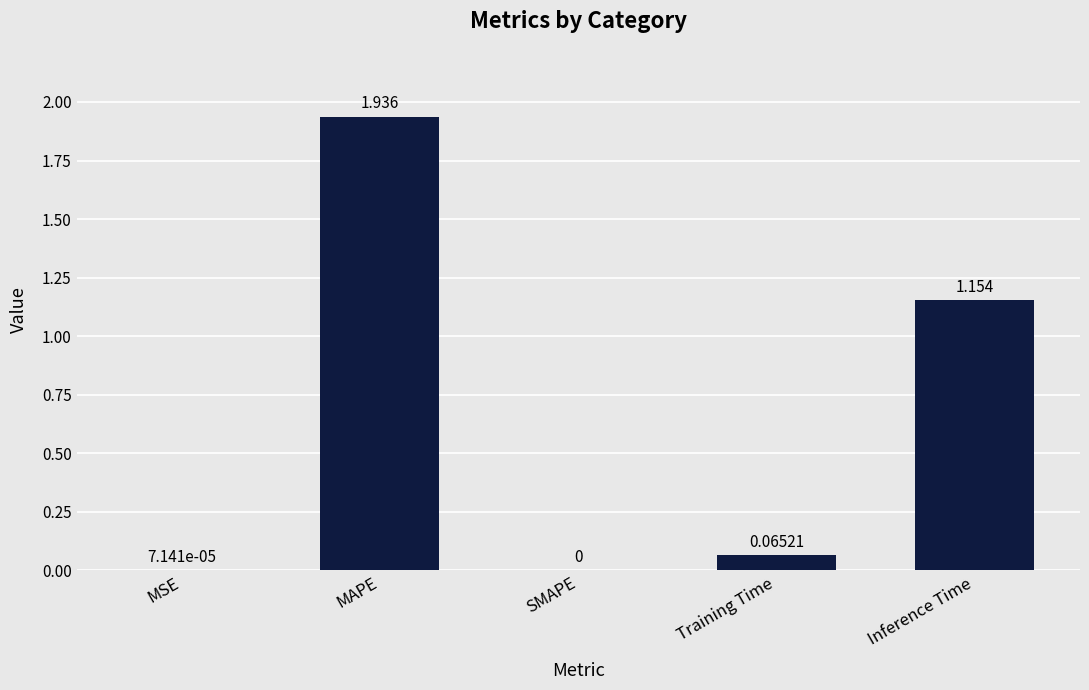

Which label corresponds to the largest value in the chart?

MAPE